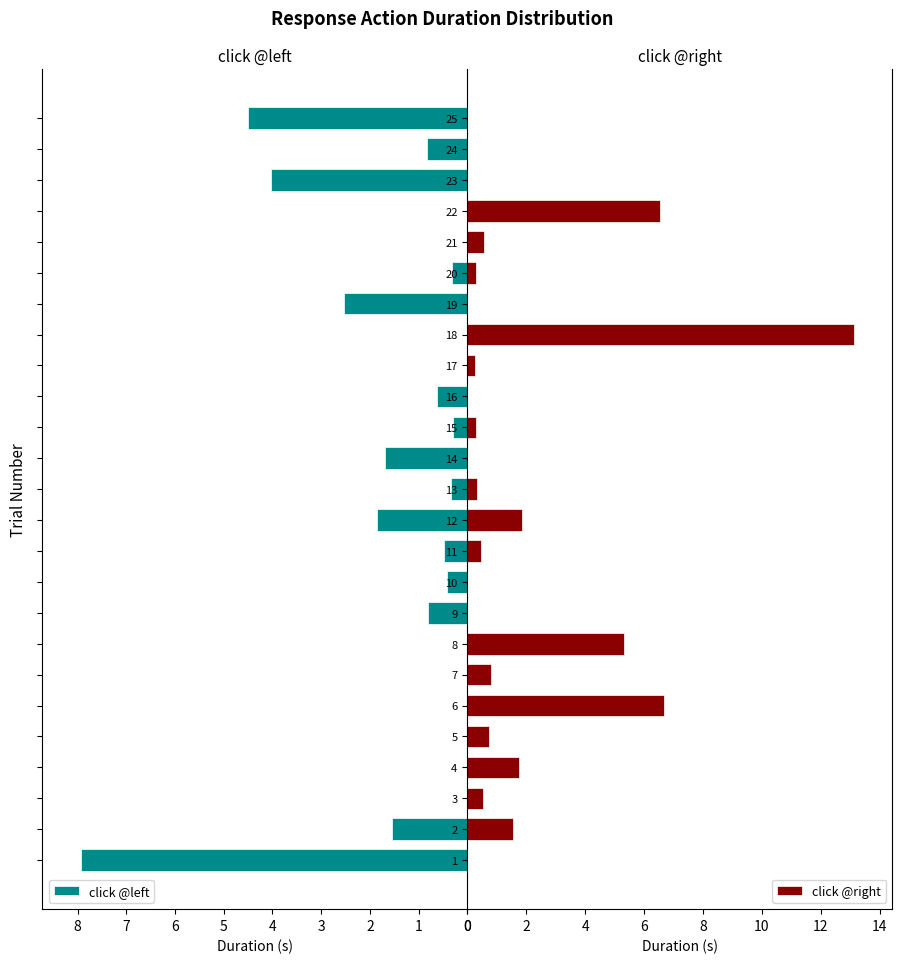

What is the difference between the maximum and second lowest values in the click @right series?

13.1